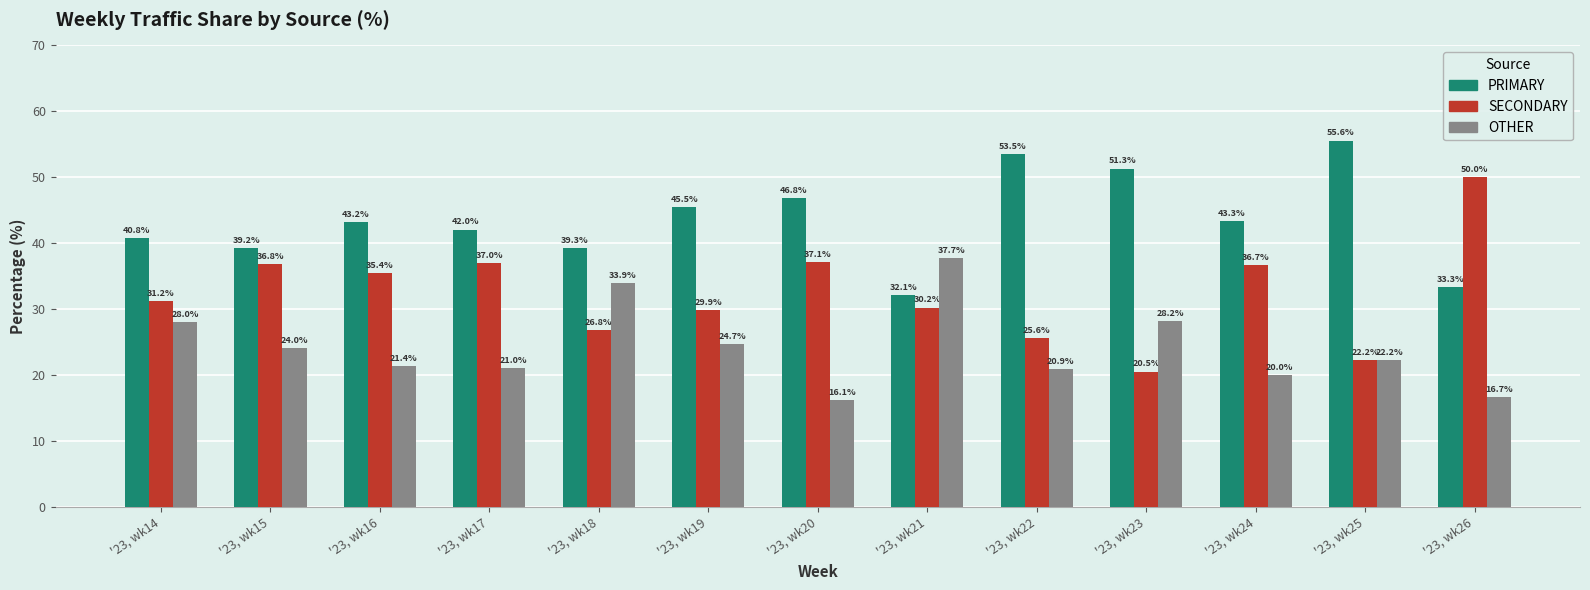

How many values in the SECONDARY series are below 31?

6